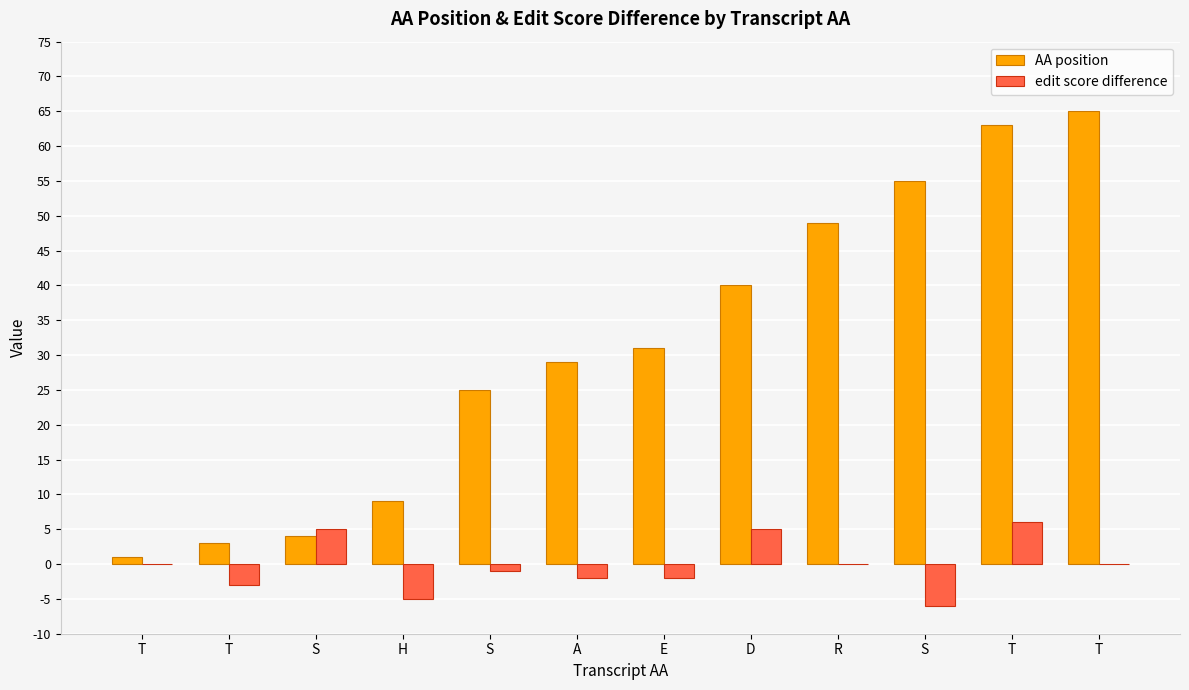

What are all the series names shown in the legend?

AA position, edit score difference